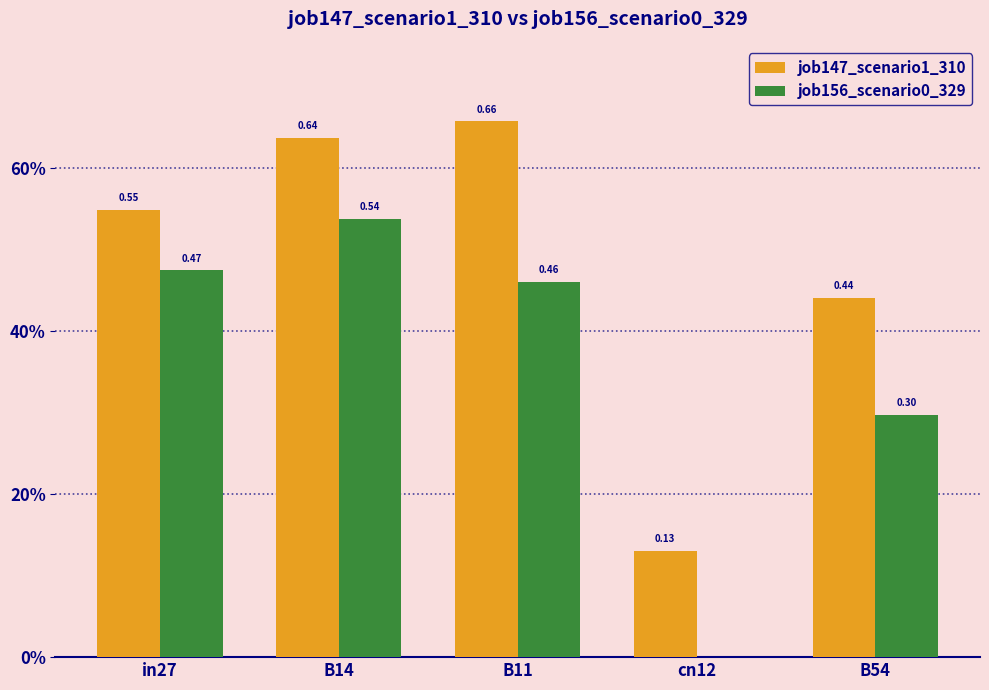

What are all the series names shown in the legend?

job147_scenario1_310, job156_scenario0_329